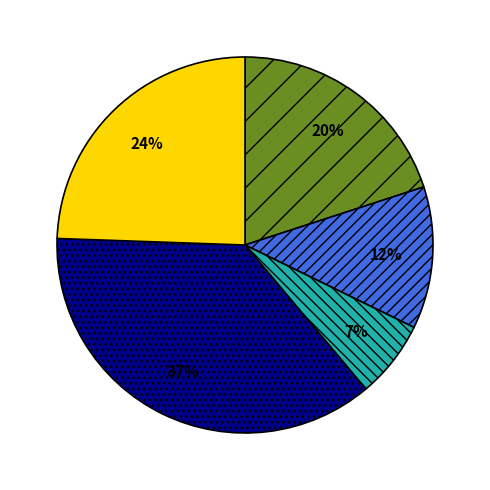

To the nearest percent, what is the average slice percentage?

20%